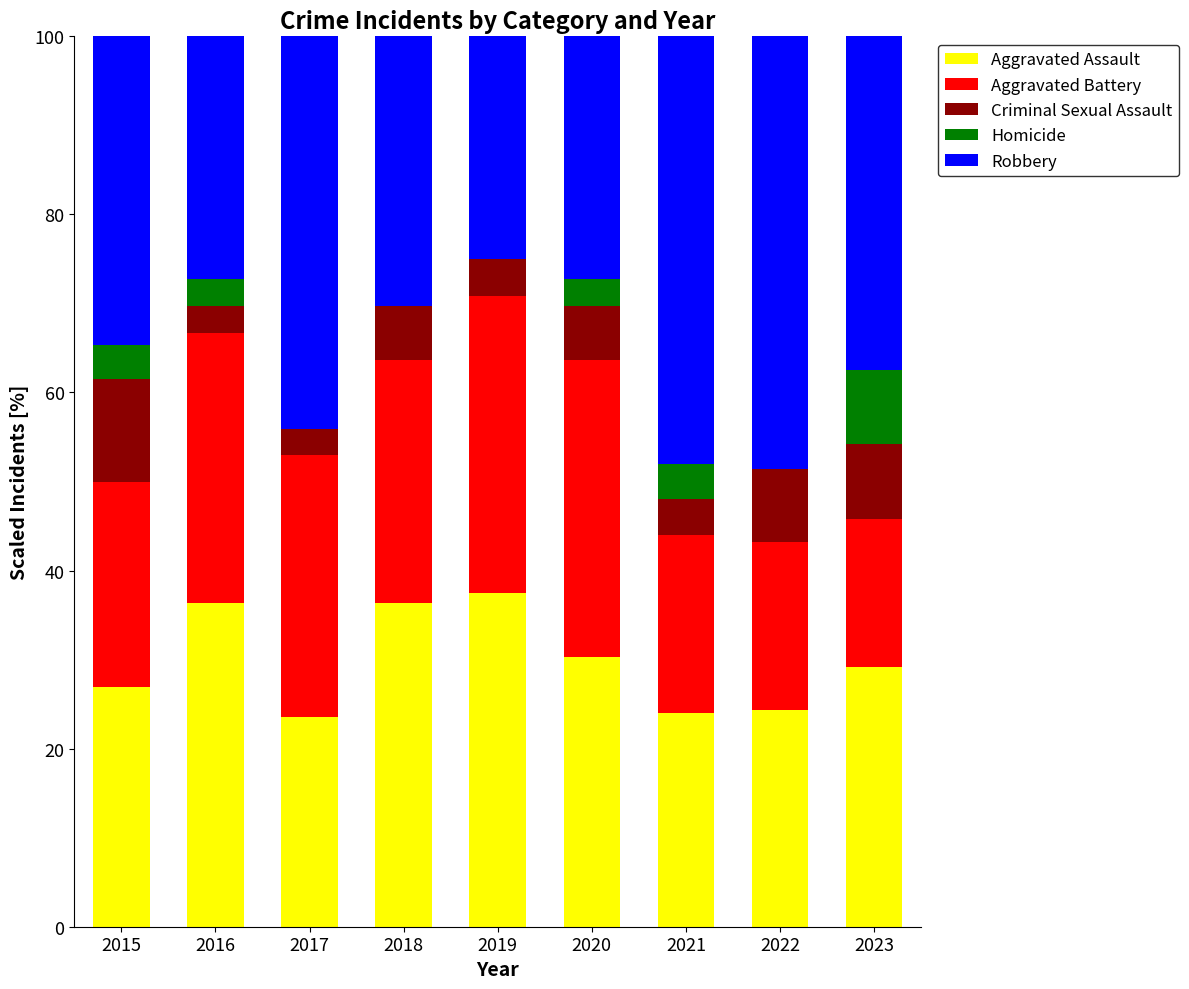

What is the sum of all Aggravated Assault values?

268.5